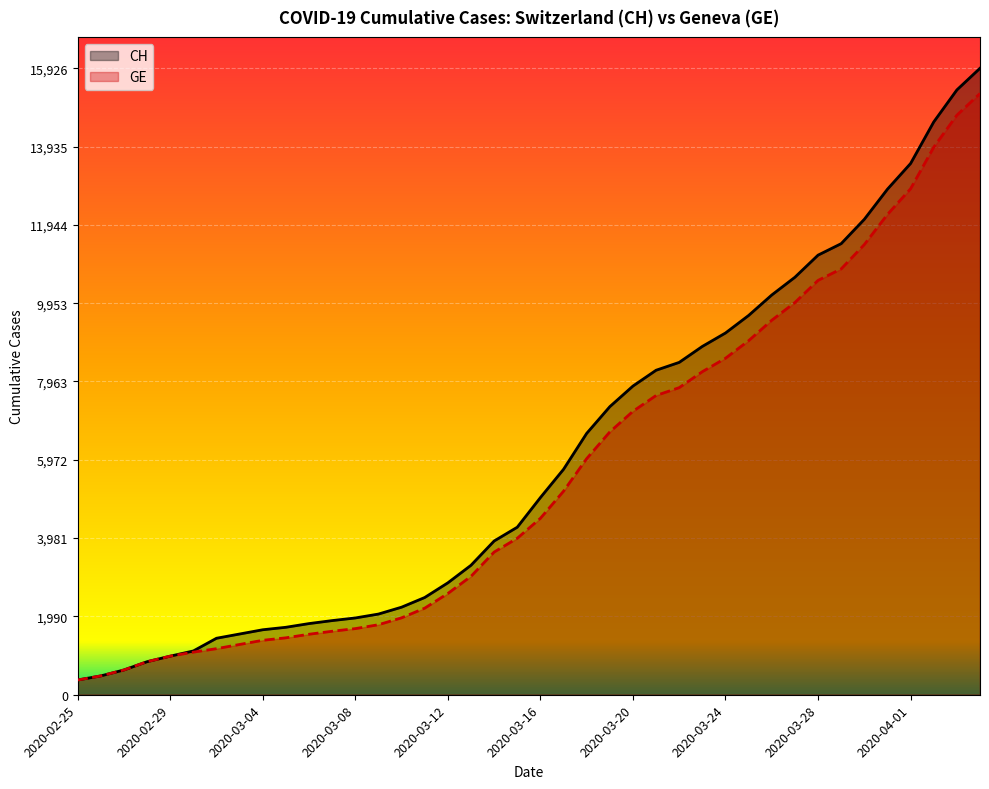

The value of CH at 2020-04-03 is 26028. True or false?

False